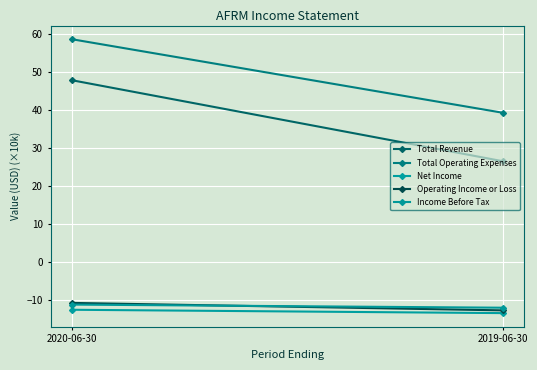

The Operating Income or Loss series shows -6.3 at 2019-06-30. True or false?

False